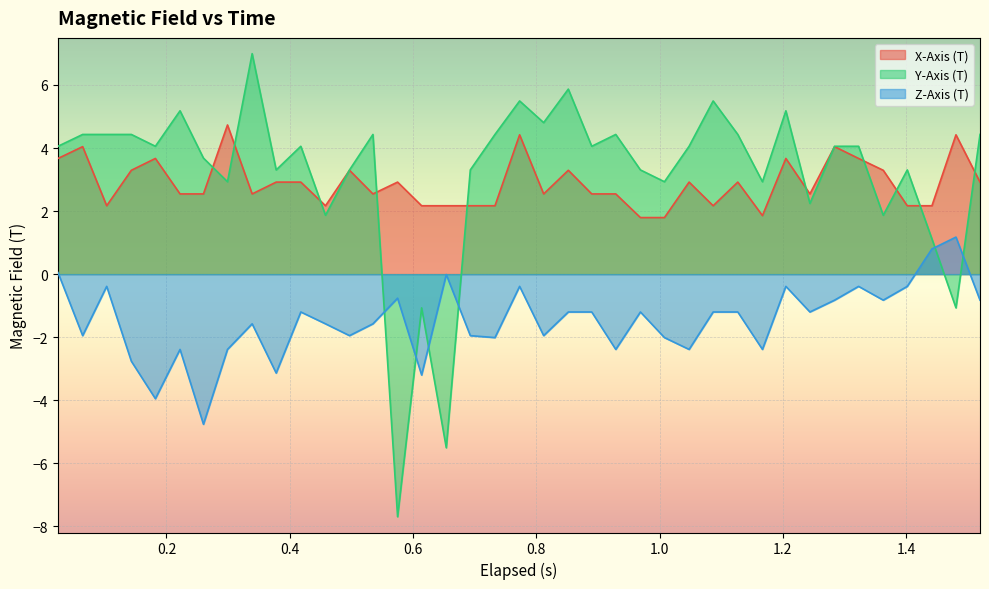

True or false: Y-Axis (T) has more than 0 points higher than both neighbors.

True